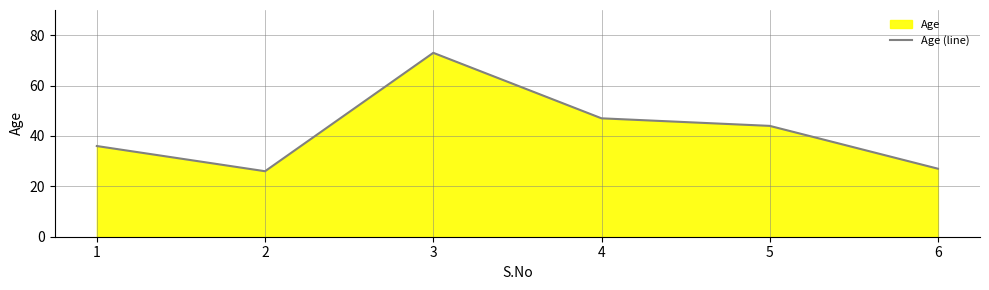

The value at 2 is 26. True or false?

True